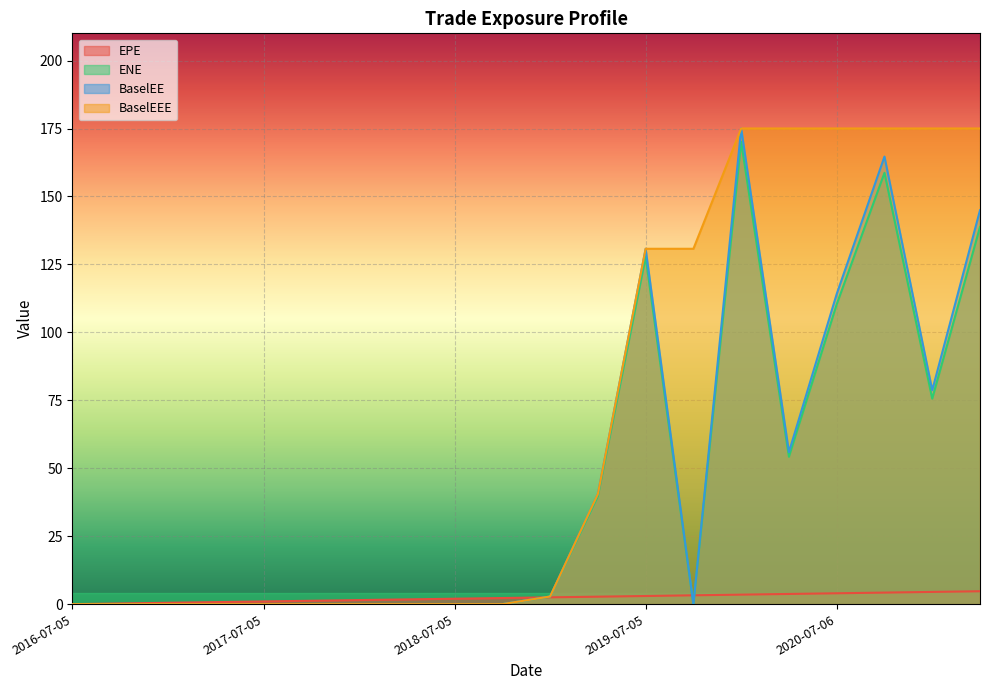

At which label does EPE first exceed 2?

2018-10-05